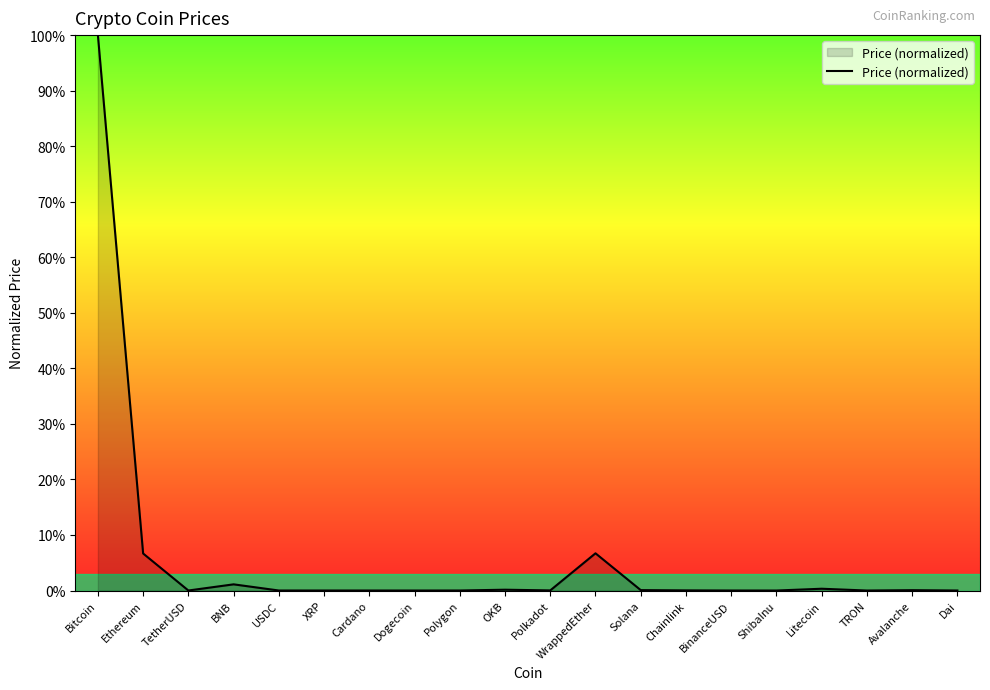

Is this an area chart (filled region under the line)?

Yes